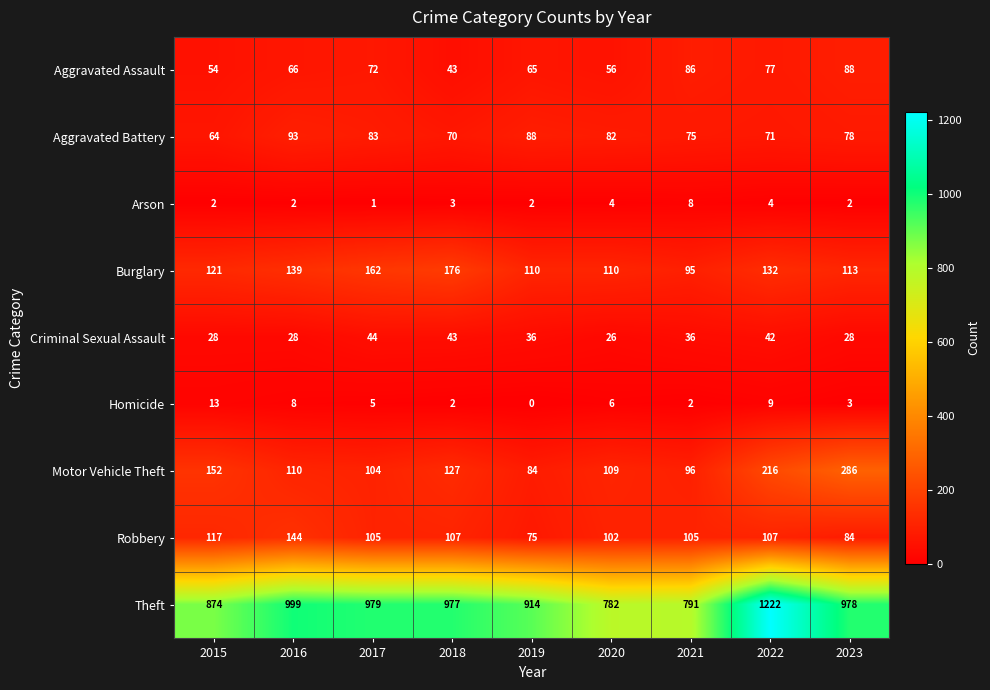

At 2015, list the series in order from largest to smallest.

Theft, Motor Vehicle Theft, Burglary, Robbery, Aggravated Battery, Aggravated Assault, Criminal Sexual Assault, Homicide, Arson